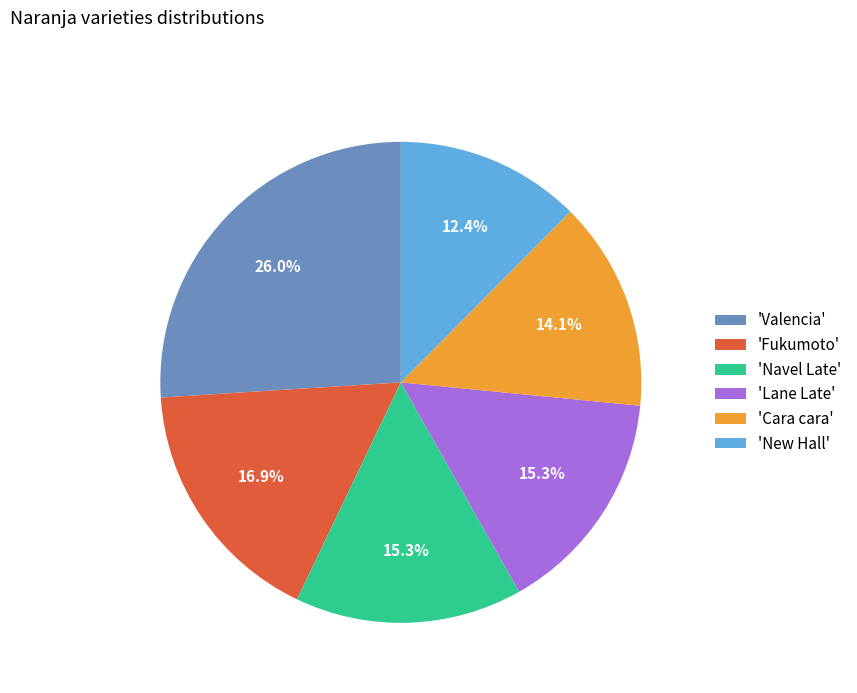

Does 'Cara cara' account for over 50% of the chart?

No